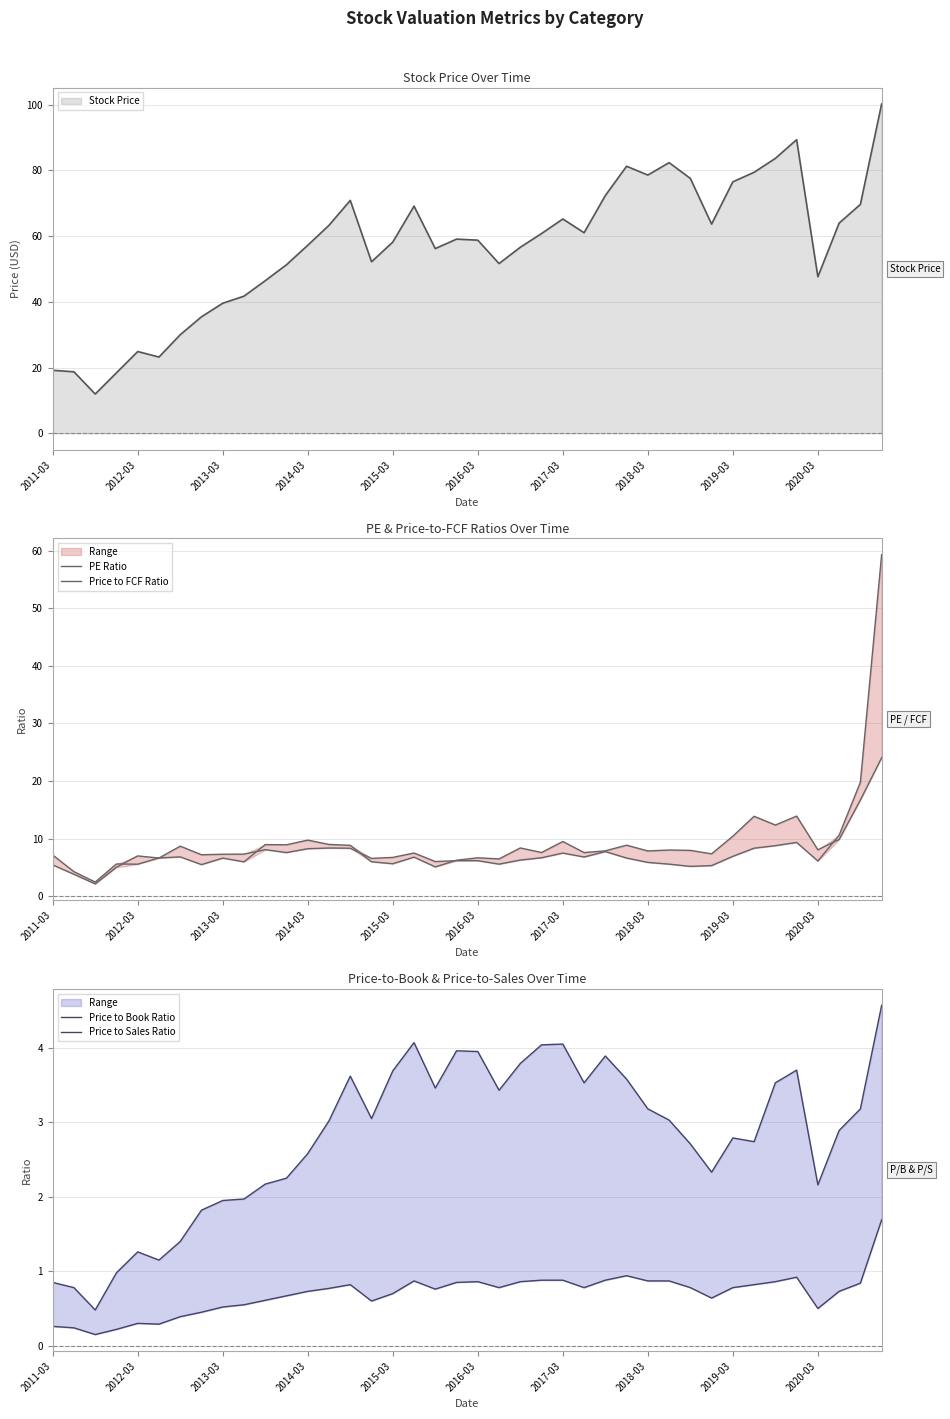

Rank the series by their maximum value, from highest to lowest.

PE Ratio, Price to FCF Ratio, Price to Book Ratio, Price to Sales Ratio